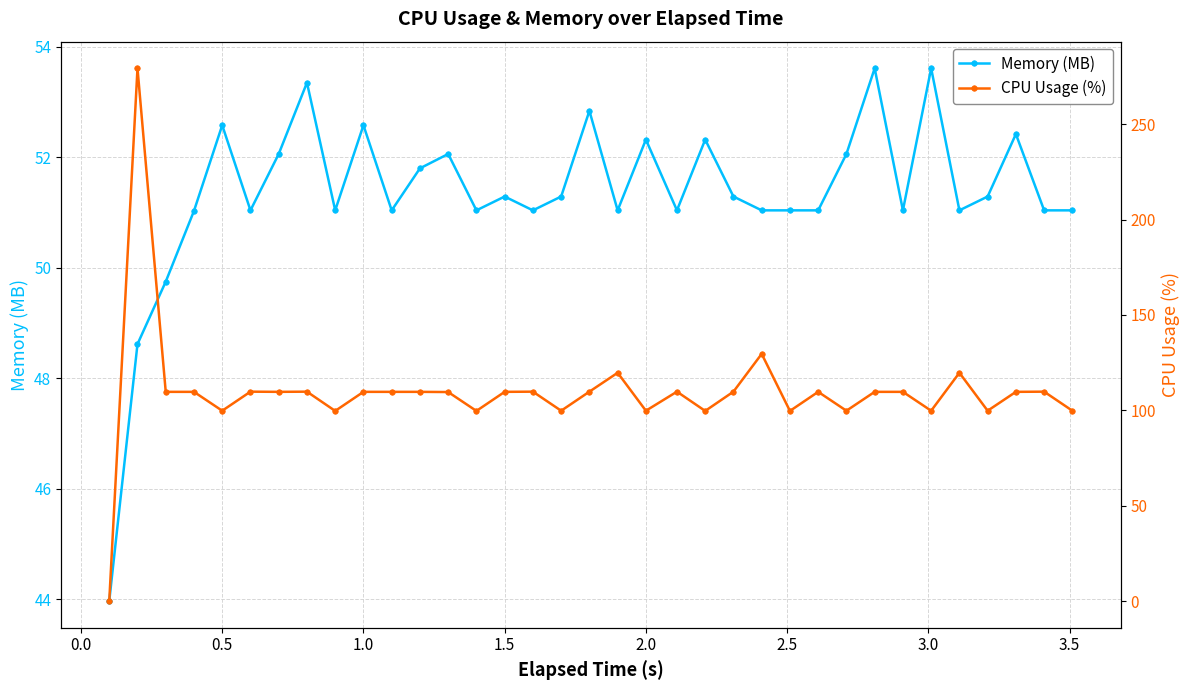

True or false: CPU Usage (%) has more than 2 interior local peaks.

True